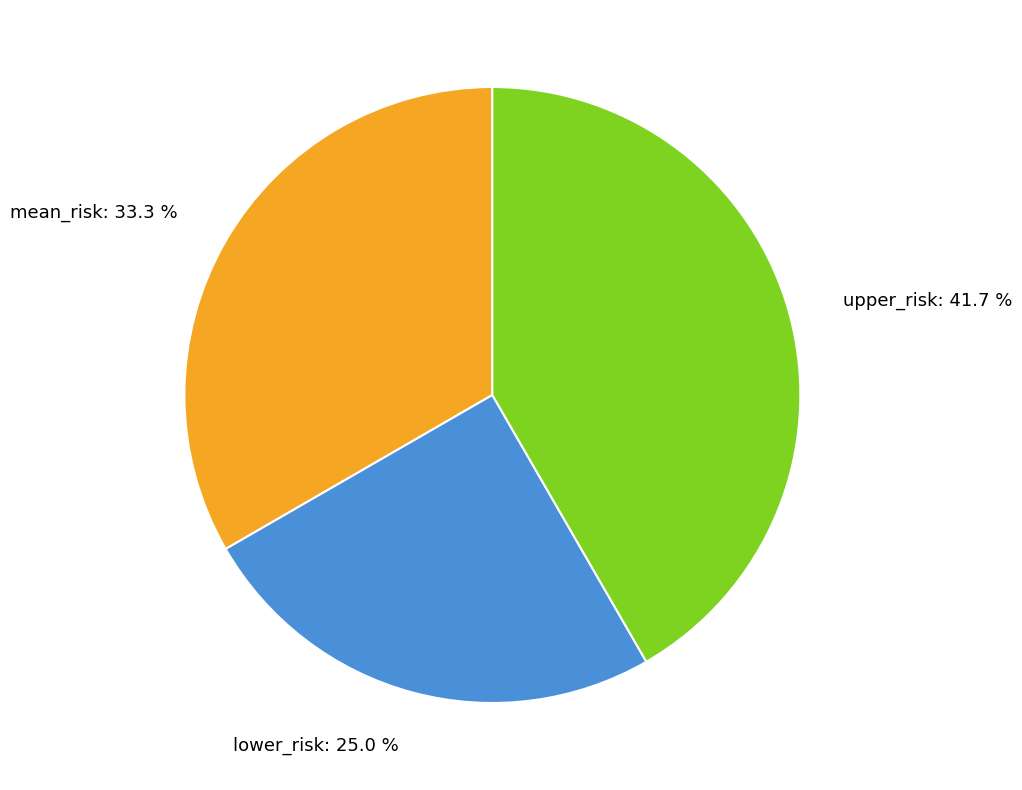

To the nearest percent, what is the difference between the mean_risk and upper_risk slice percentages?

8%